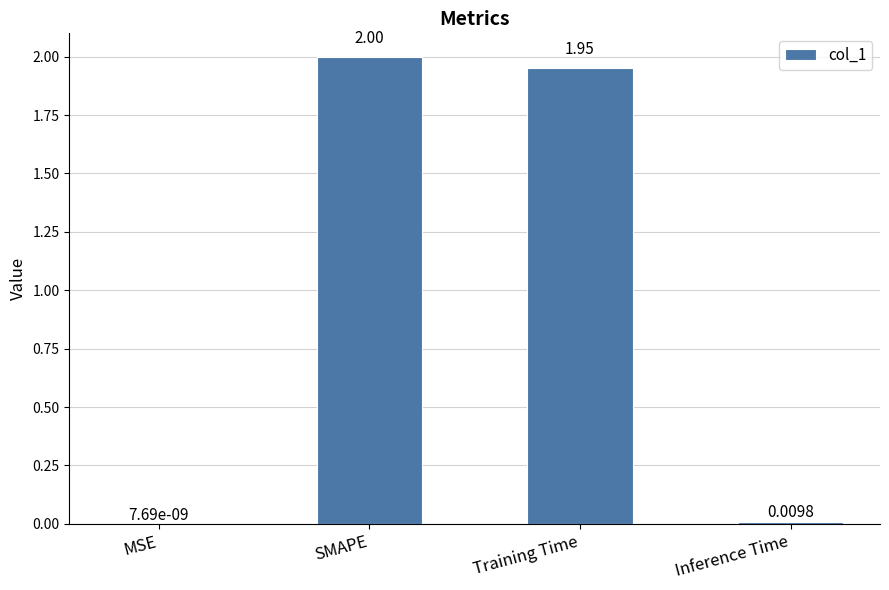

What is the sum of all values?

4.0